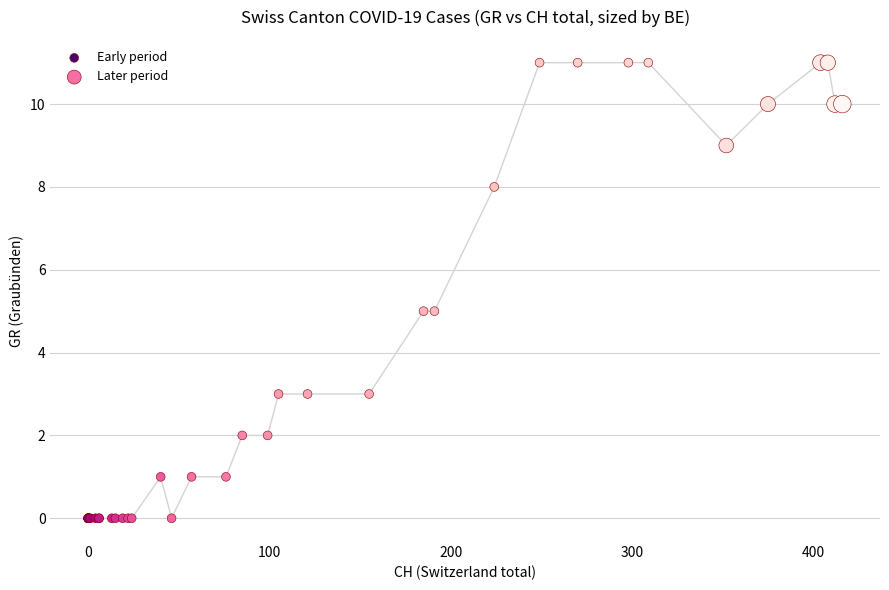

Which series has the largest Y range (max minus min)?

Later period